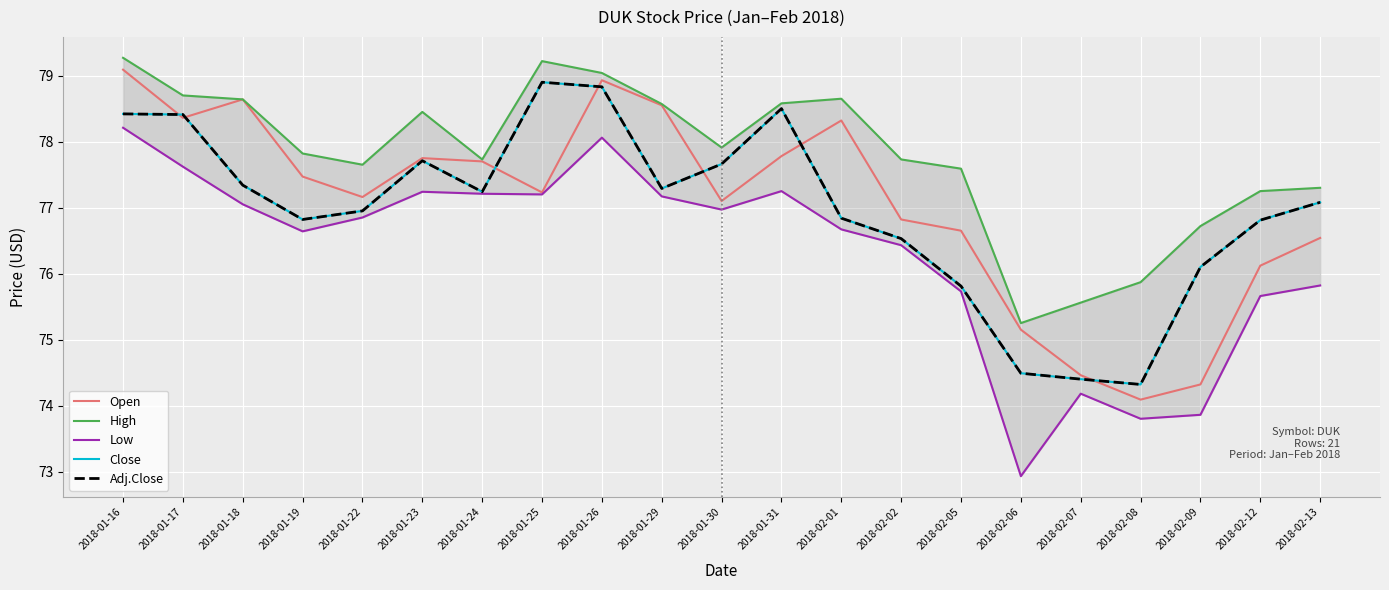

Reading left to right, extract all data points from this chart.

Open: 79.1	78.4	78.6	77.5	77.2	77.8	77.7	77.2	78.9	78.6	77.1	77.8	78.3	76.8	76.7	75.2	74.5	74.1	74.3	76.1	76.5
High: 79.3	78.7	78.6	77.8	77.7	78.4	77.7	79.2	79.0	78.6	77.9	78.6	78.7	77.7	77.6	75.2	75.6	75.9	76.7	77.2	77.3
Low: 78.2	77.6	77.1	76.6	76.8	77.2	77.2	77.2	78.1	77.2	77.0	77.2	76.7	76.4	75.7	72.9	74.2	73.8	73.9	75.7	75.8
Close: 78.4	78.4	77.3	76.8	76.9	77.7	77.2	78.9	78.8	77.3	77.7	78.5	76.8	76.5	75.8	74.5	74.4	74.3	76.1	76.8	77.1
Adj.Close: 78.4	78.4	77.3	76.8	76.9	77.7	77.2	78.9	78.8	77.3	77.7	78.5	76.8	76.5	75.8	74.5	74.4	74.3	76.1	76.8	77.1